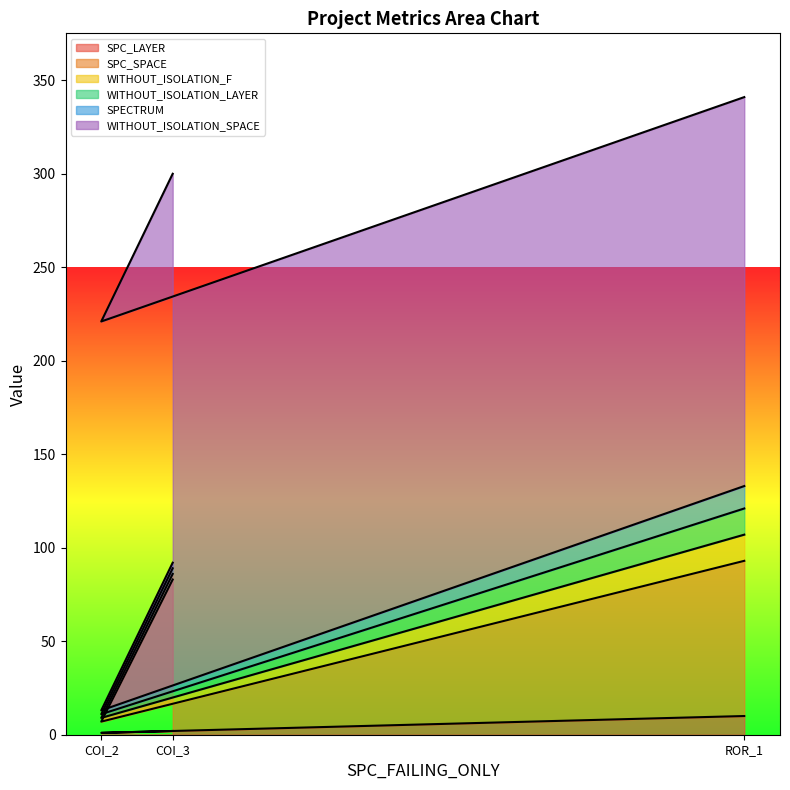

List the labels in order of SPC_SPACE value, largest first.

Forward.EmailSystem.Client.ROR_1, AutoResponder.EmailSystem.Client.COI_3, AutoResponder.EmailSystem.Client.COI_2